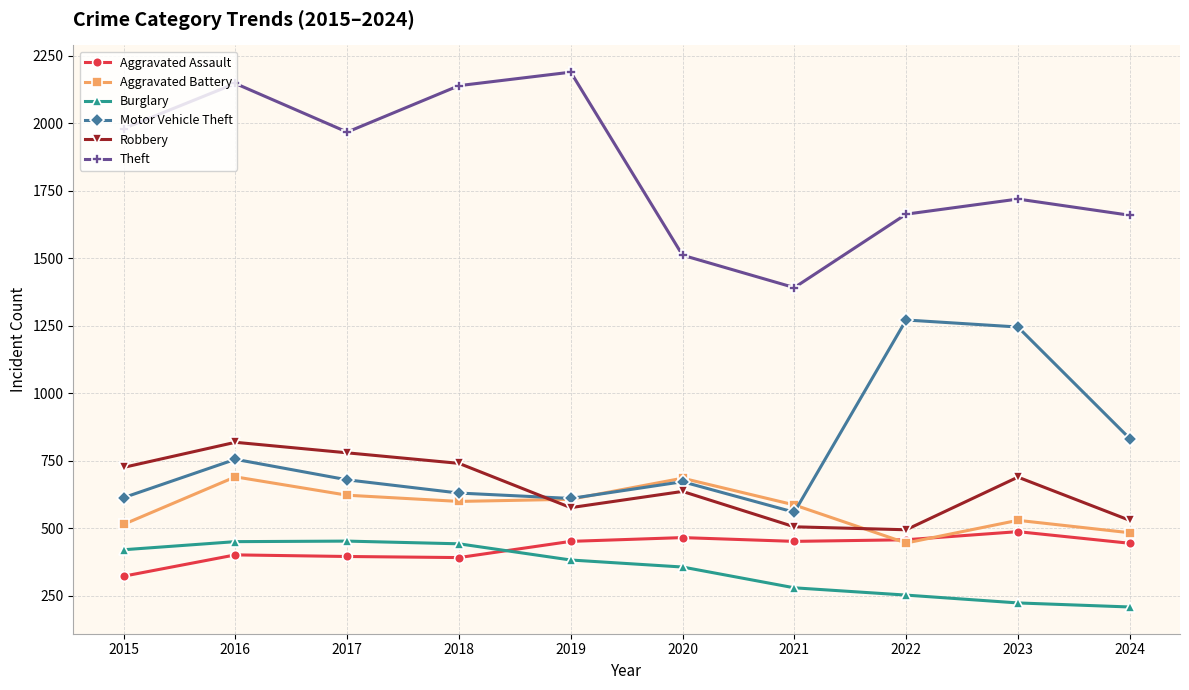

What is the total value across all series at 2018?

4947